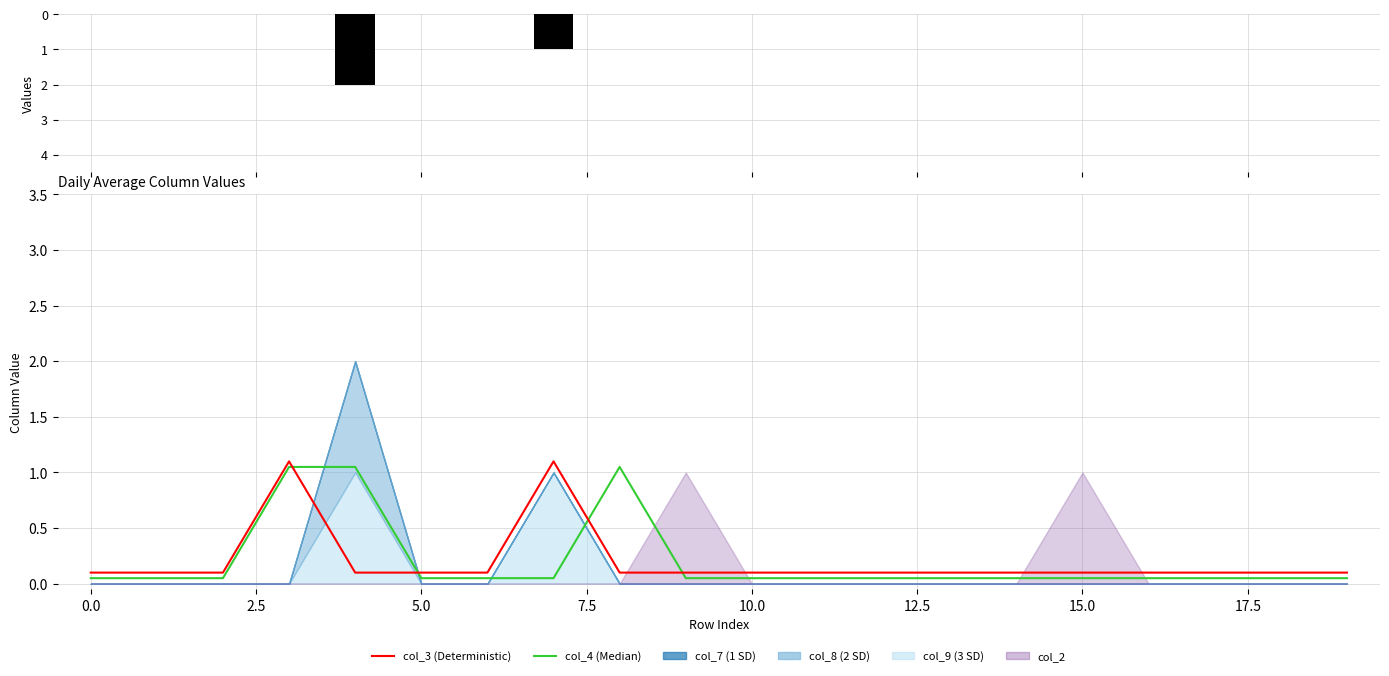

What is the total value across all series at 10?

0.2